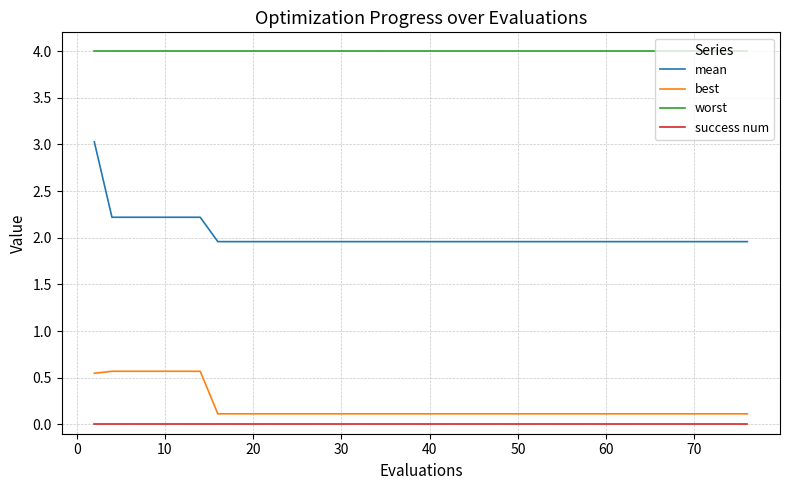

True or false: worst and best intersect in this chart.

False